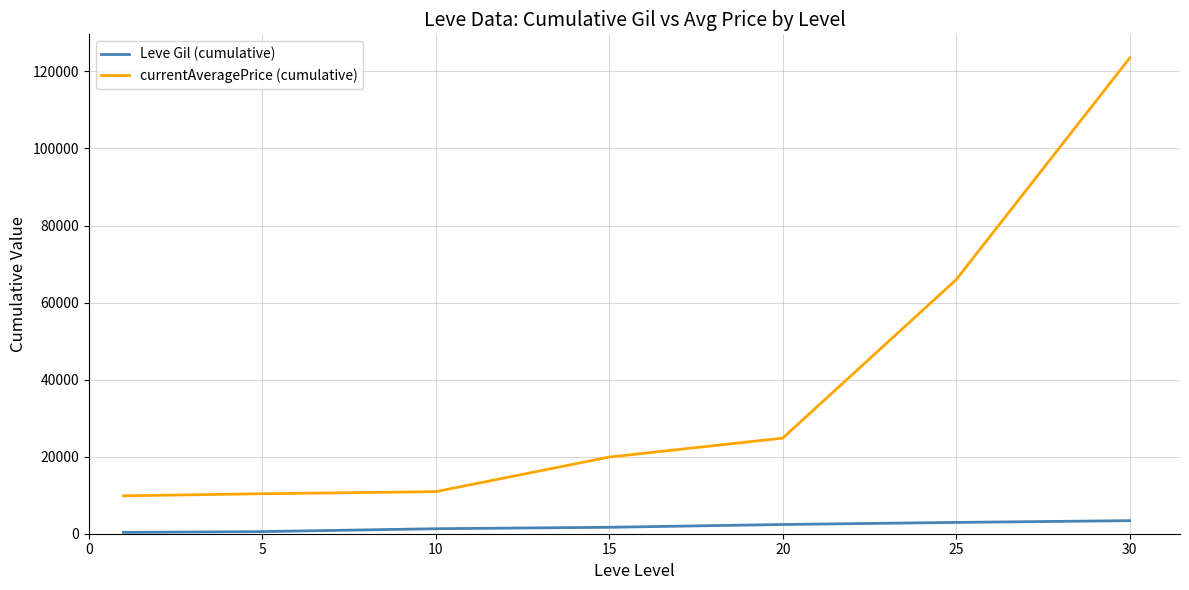

Which series has the largest total across all categories?

currentAveragePrice (cumulative)